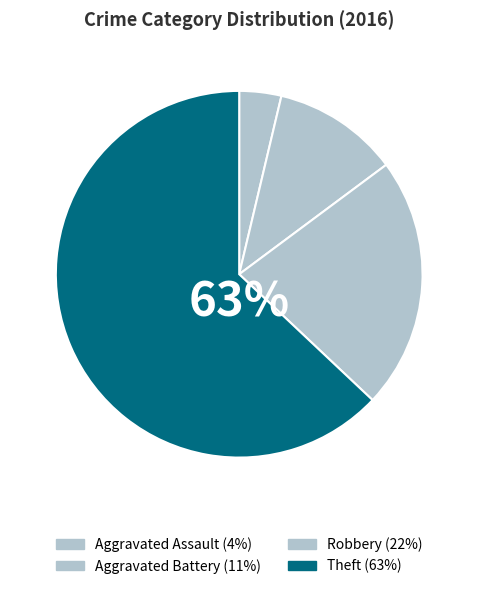

To the nearest percent, what portion does Aggravated Battery represent?

11%